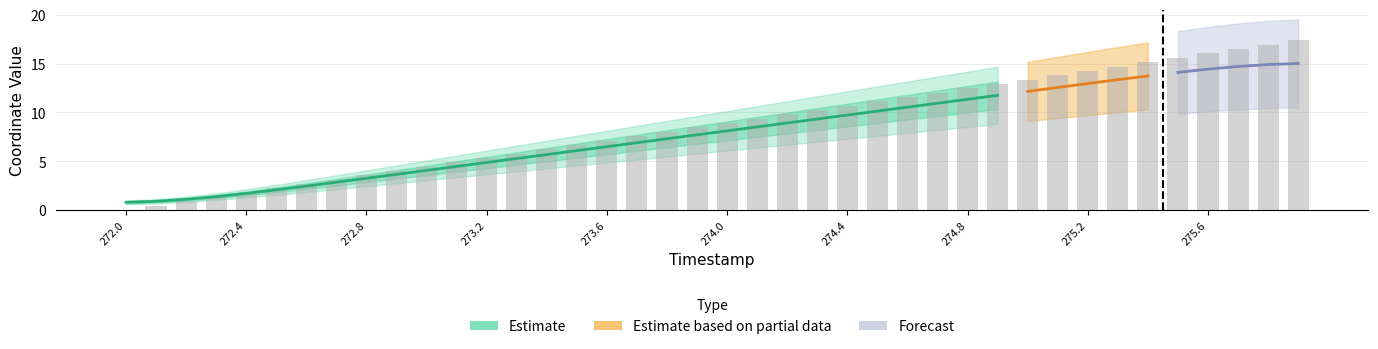

What position from the right is 273.6?

24